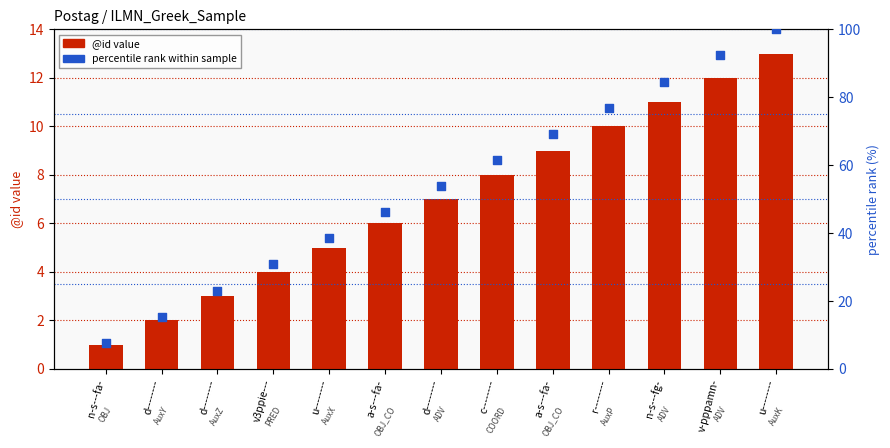

At which category is the sum across all series the highest?

u--------